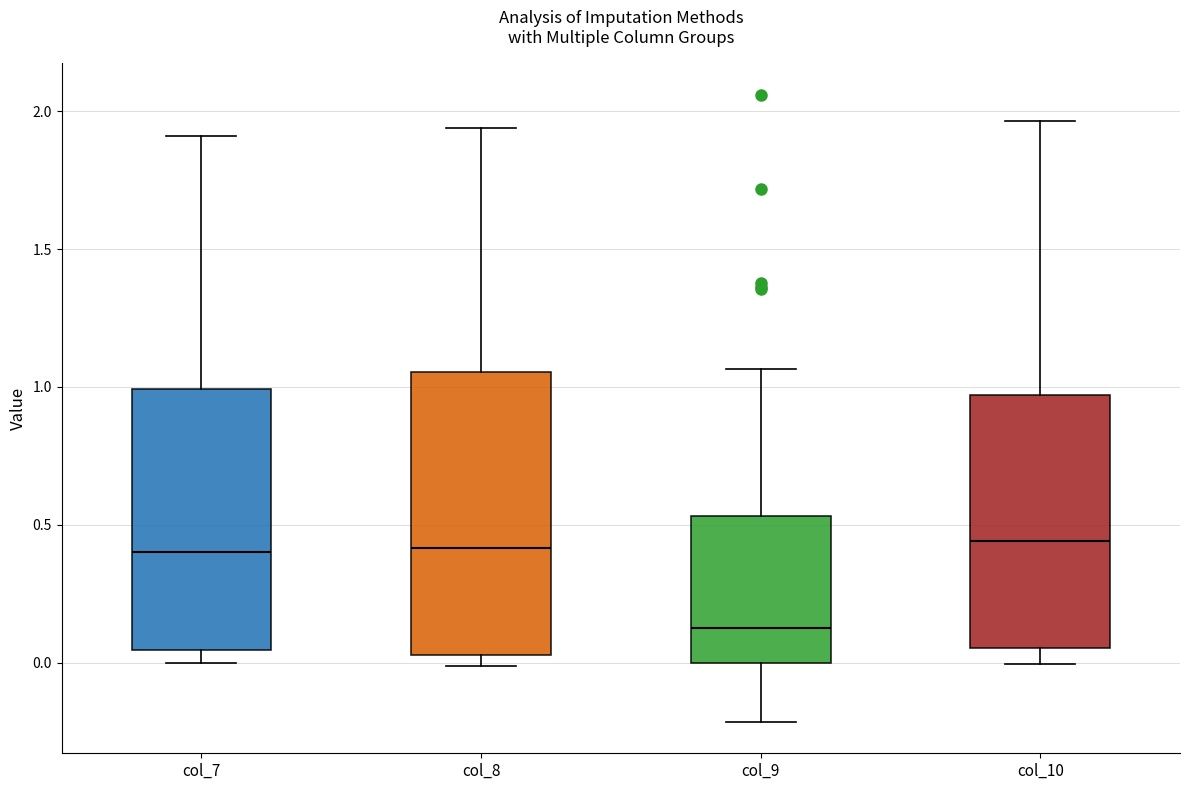

Reading left to right, transcribe this box plot: for each box, give where its median line is, the range the box spans, and where its two whiskers end, as read against the y-axis. The values are not printed on the chart, so give them approximately, as read against the axis.

col_7: median 0.40, box 0.05 to 1.00, whiskers 0.00 to 1.90
col_8: median 0.40, box 0.05 to 1.05, whiskers 0.00 to 1.95
col_9: median 0.15, box 0.00 to 0.55, whiskers -0.20 to 1.05
col_10: median 0.45, box 0.05 to 0.95, whiskers 0.00 to 1.95